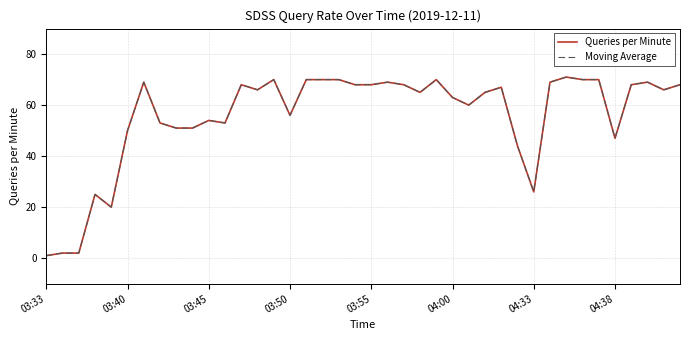

Is this an area chart (filled region under the line)?

No